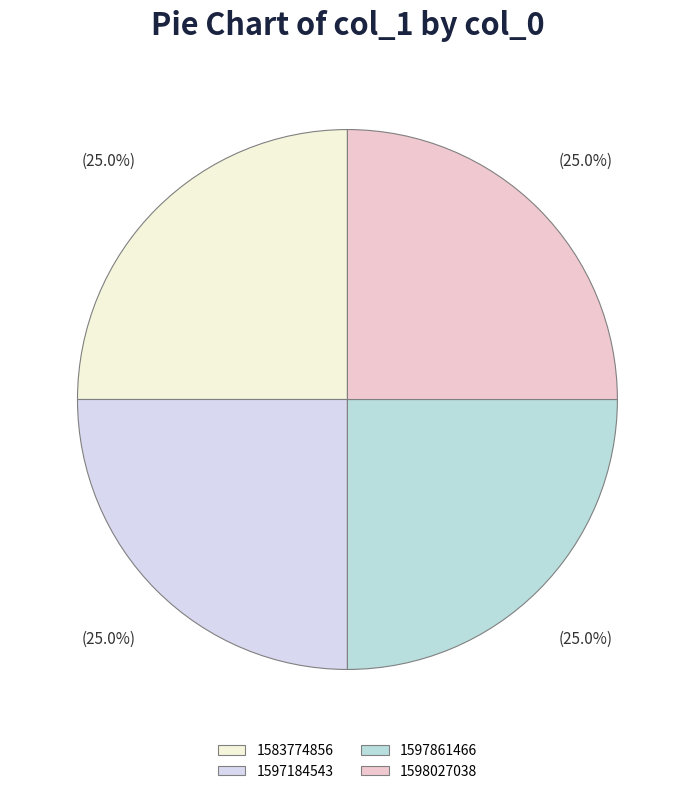

Is it true that 1597184543 is 2% of the pie?

False